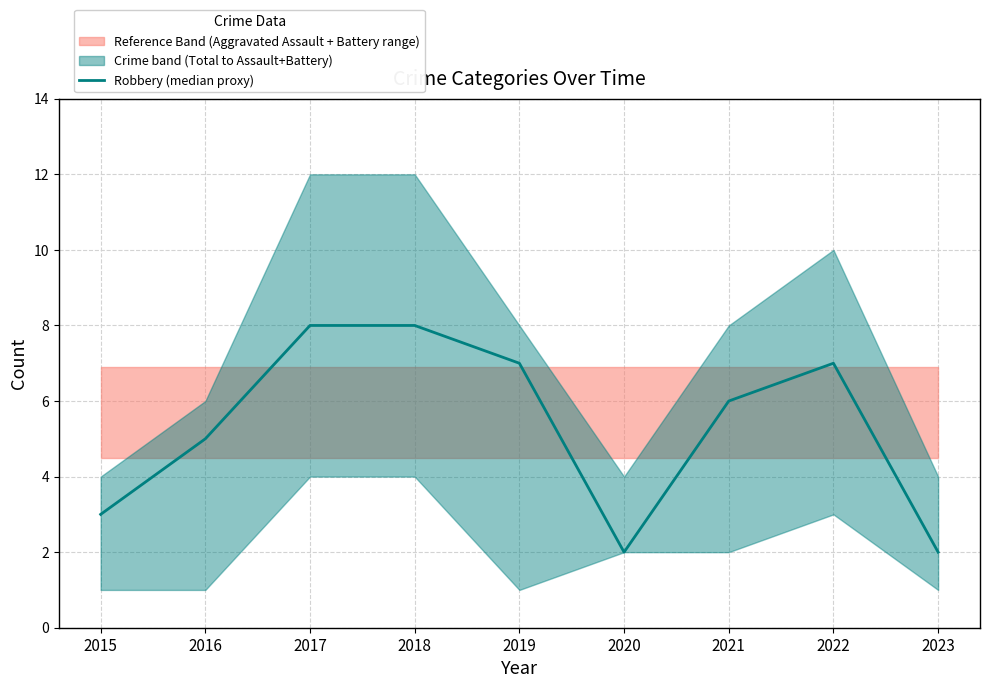

Rank the categories by value from highest to lowest.

2017, 2018, 2019, 2022, 2021, 2016, 2015, 2020, 2023